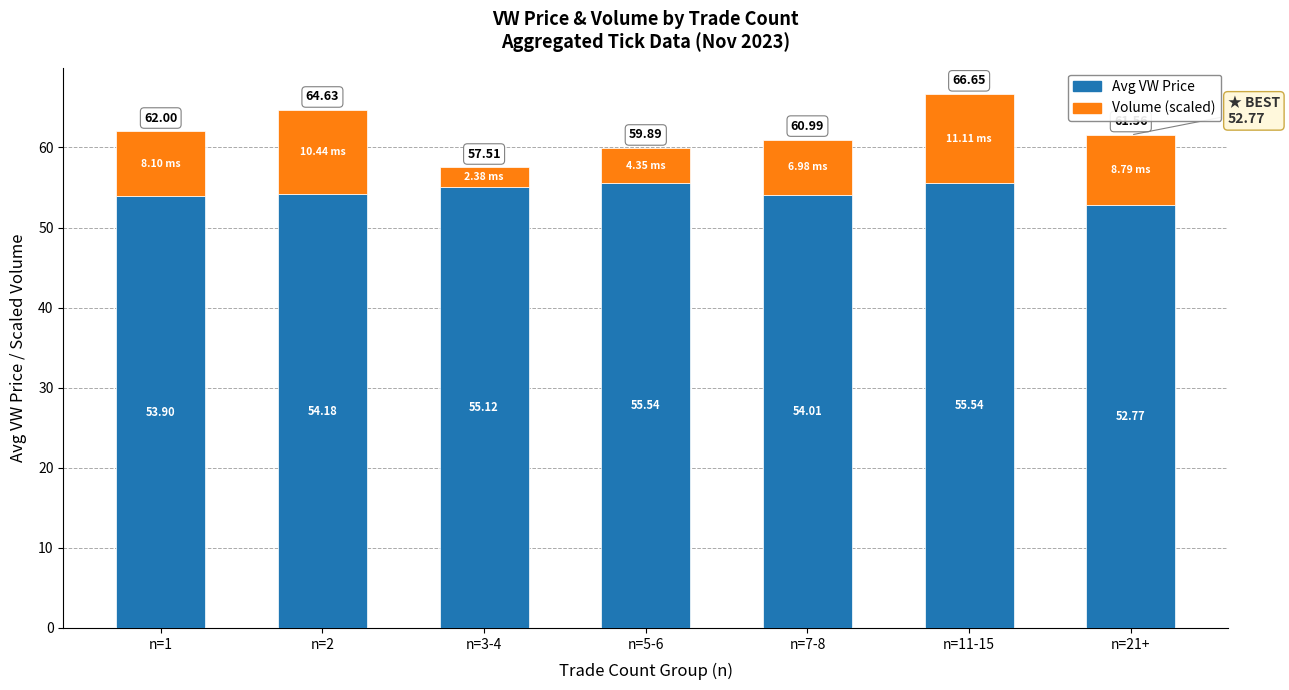

What is the difference between the Avg VW Price values at n=7-8 and n=21+?

1.2